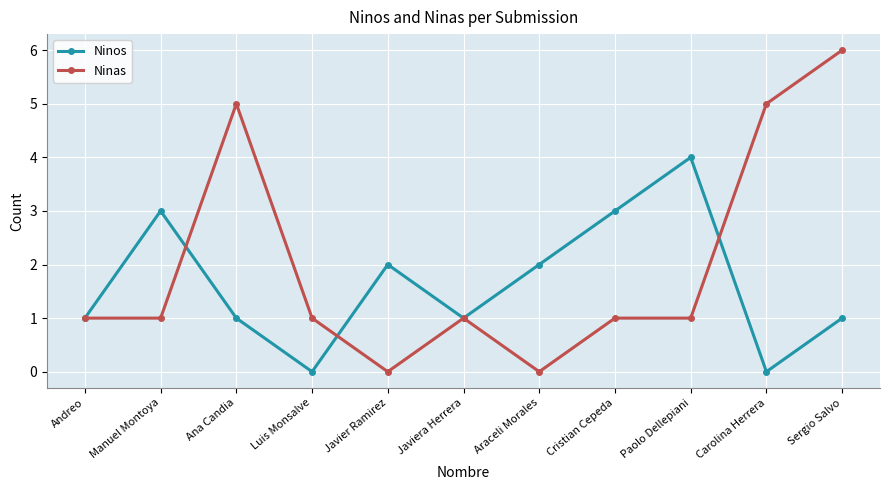

True or false: Ninas and Ninos intersect in this chart.

True